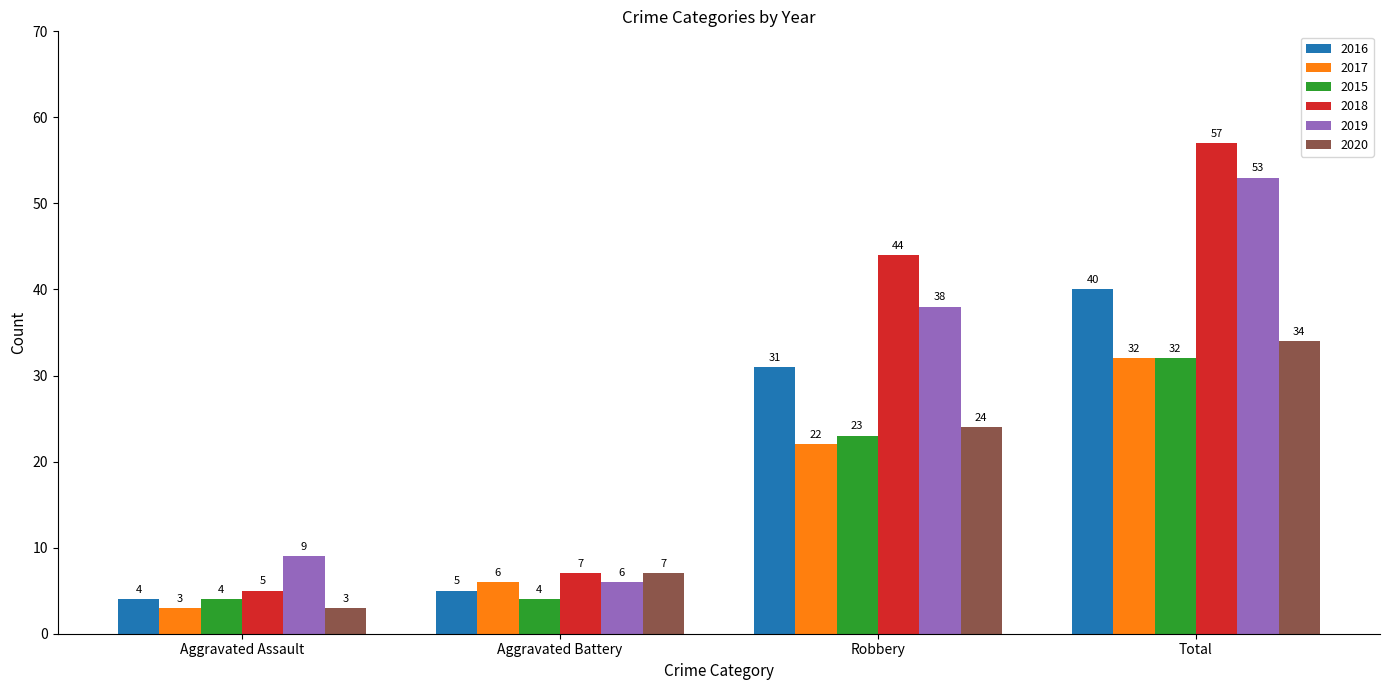

Which series has the largest total across all categories?

2018